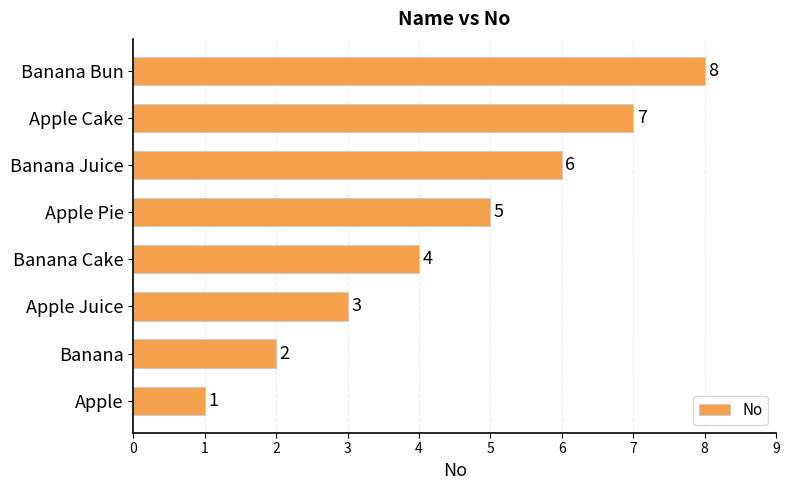

Between Apple and Banana, which is larger?

Banana